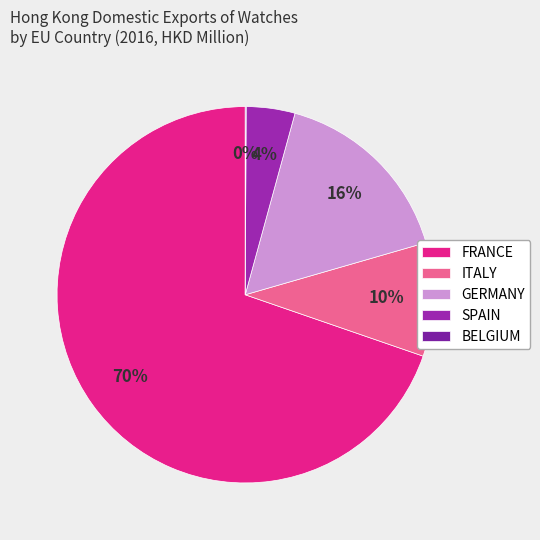

True or false: ITALY accounts for 22% of the total.

False